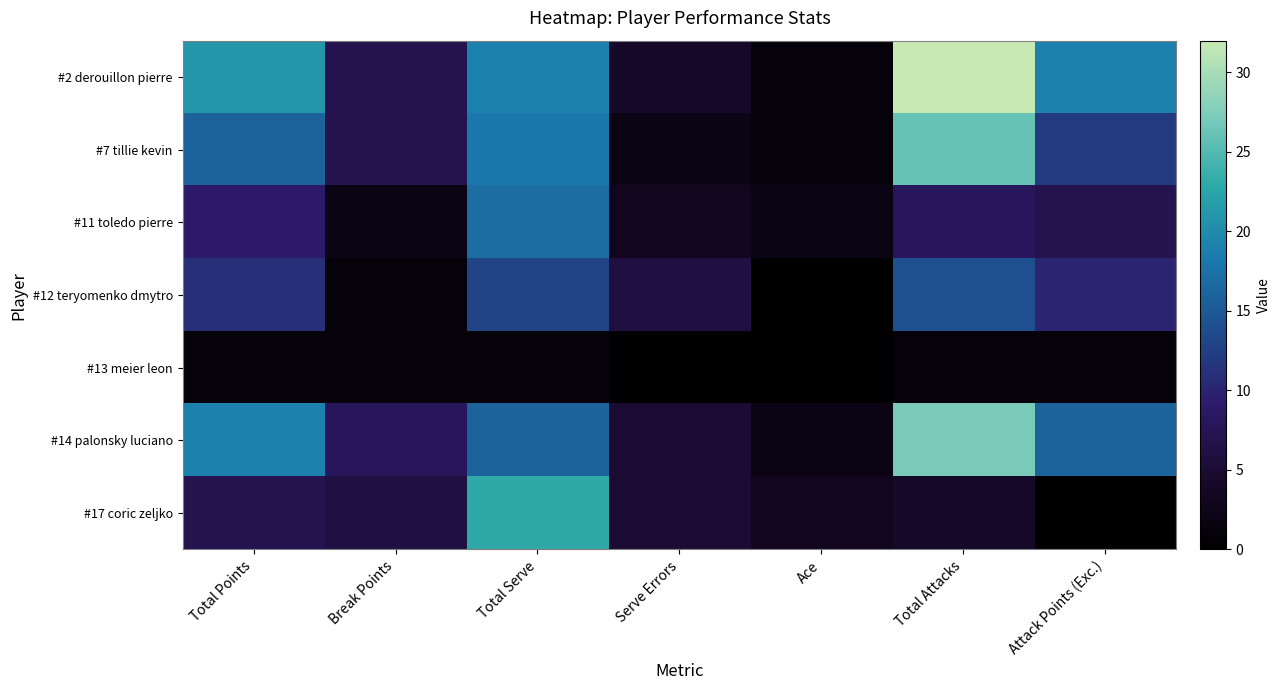

Where is #14 palonsky luciano nearest to the value 14?

Total Serve